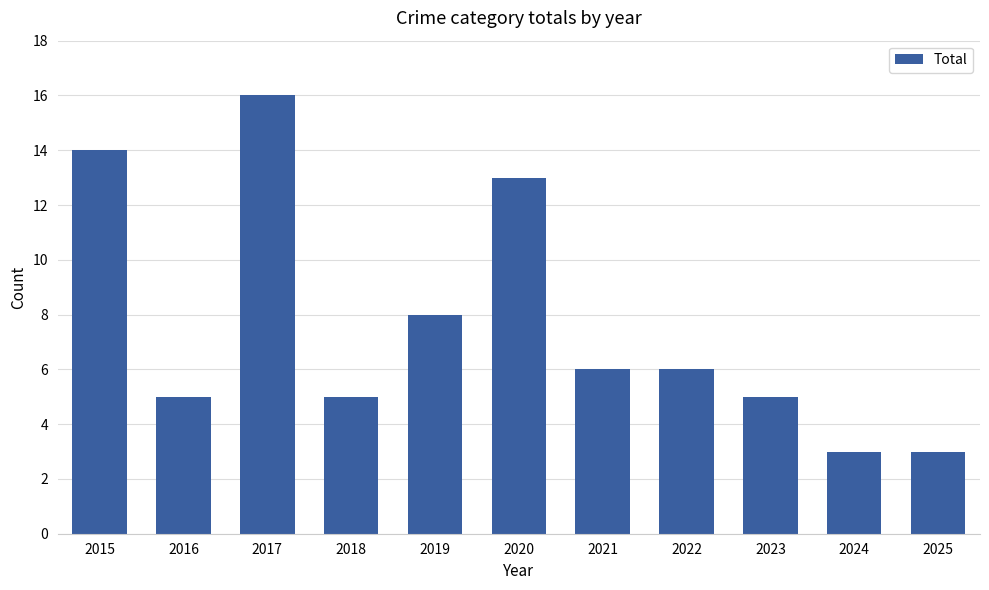

What is the greatest value displayed?

16